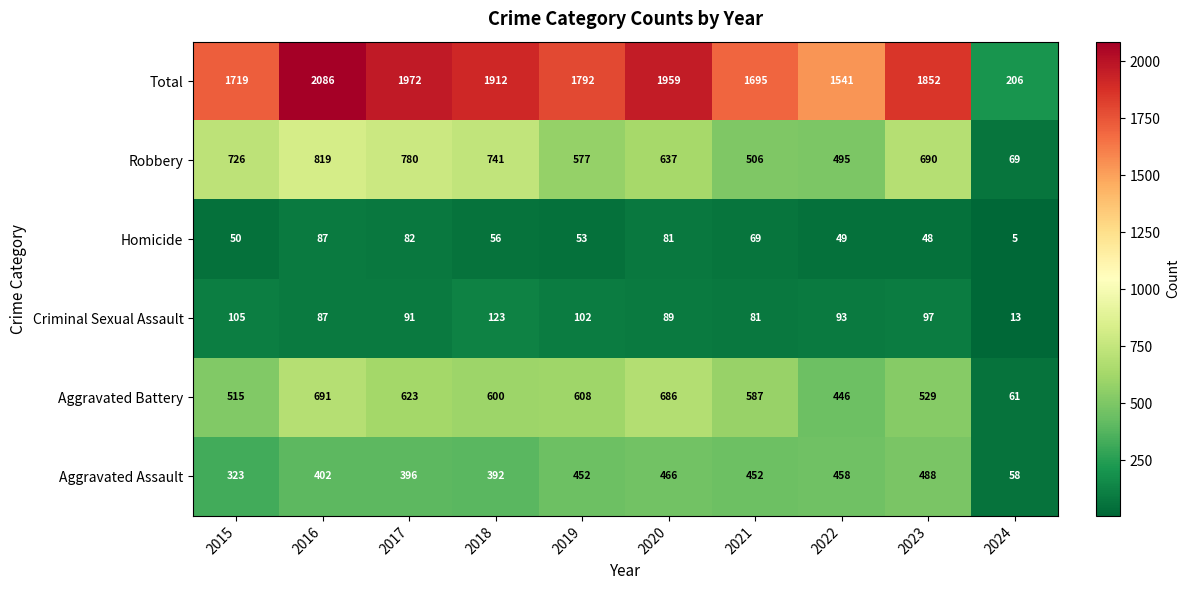

Which label corresponds to the largest value in the chart?

2016